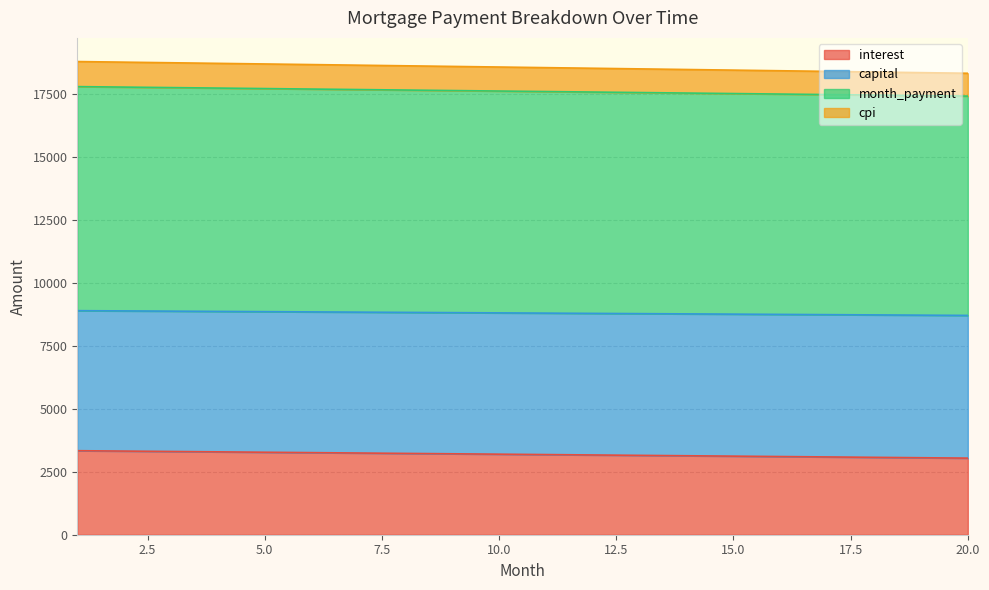

True or false: cpi and interest cross at least once.

False